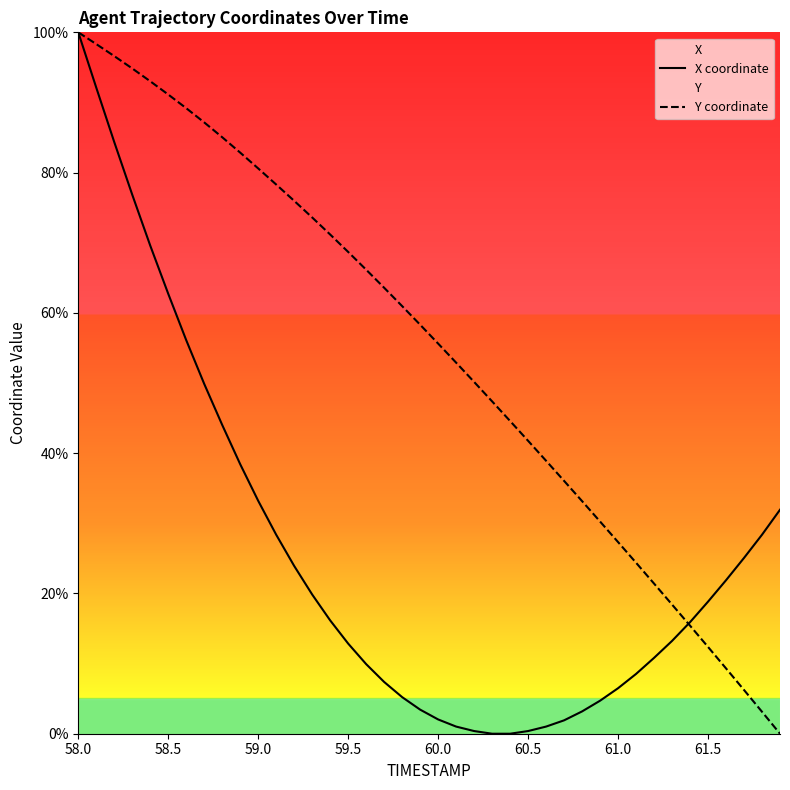

At which category is the sum across all series the highest?

58.0